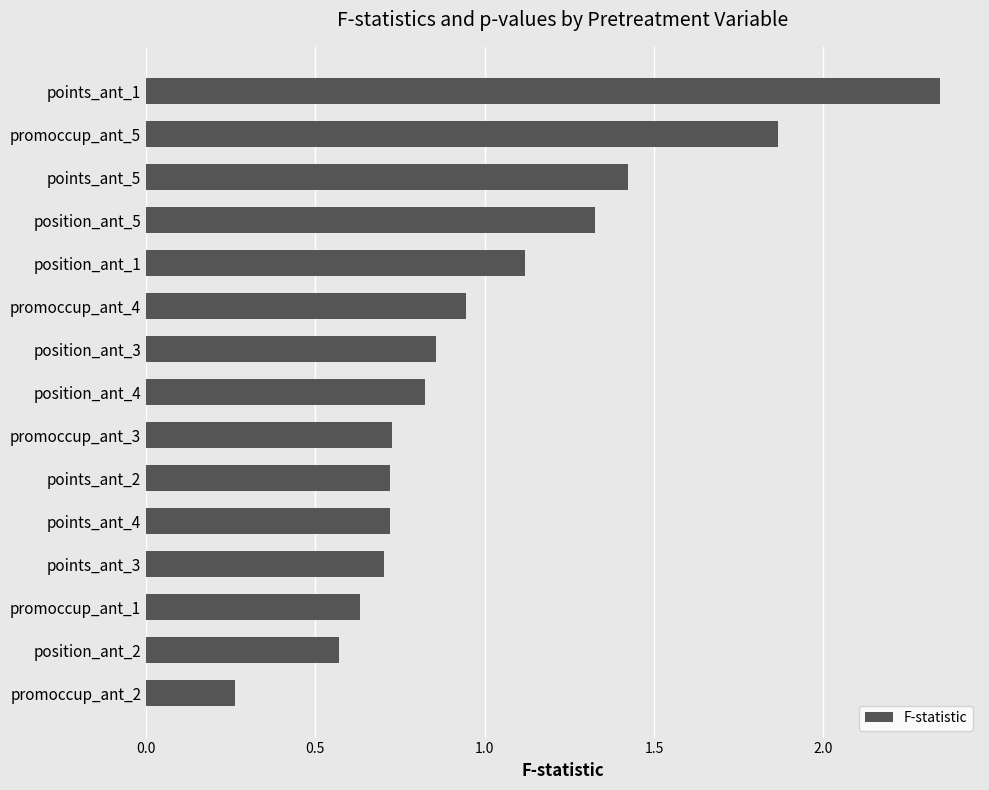

Which label corresponds to the smallest value in the chart?

promoccup_ant_2